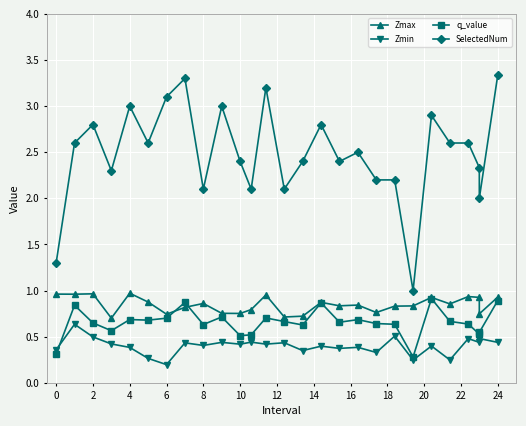

The value of Zmin at 26 is 0.5. True or false?

False